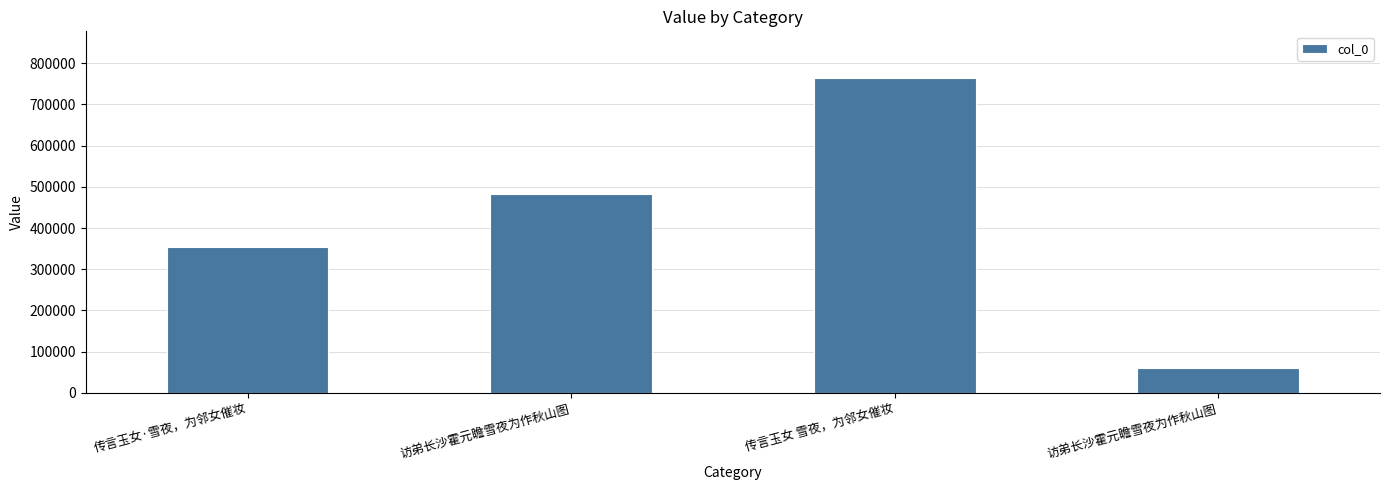

Count the values in the range 354318 to 763018.

3